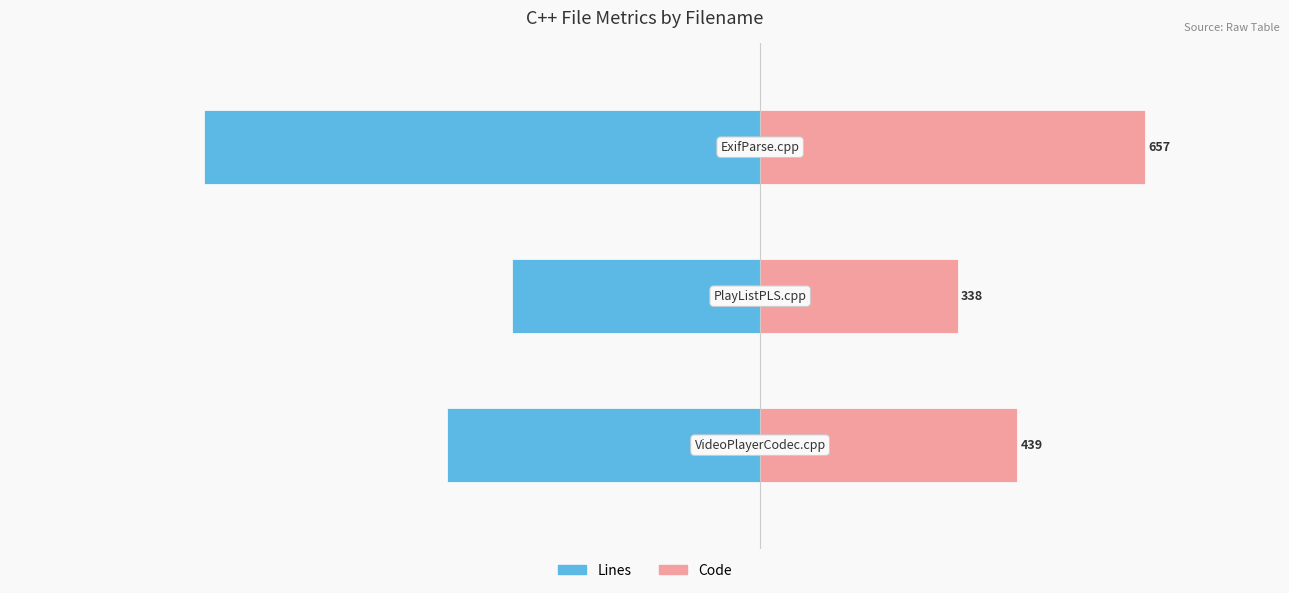

Between 1 and 0, which is larger?

1